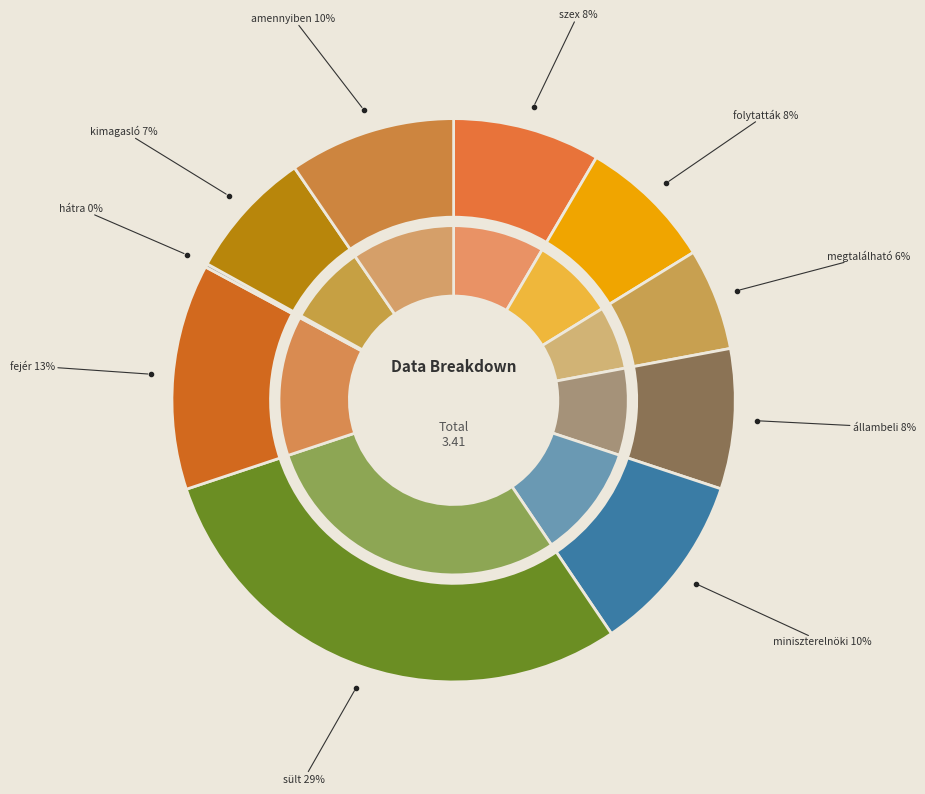

What is the smallest slice in the pie chart?

hátra